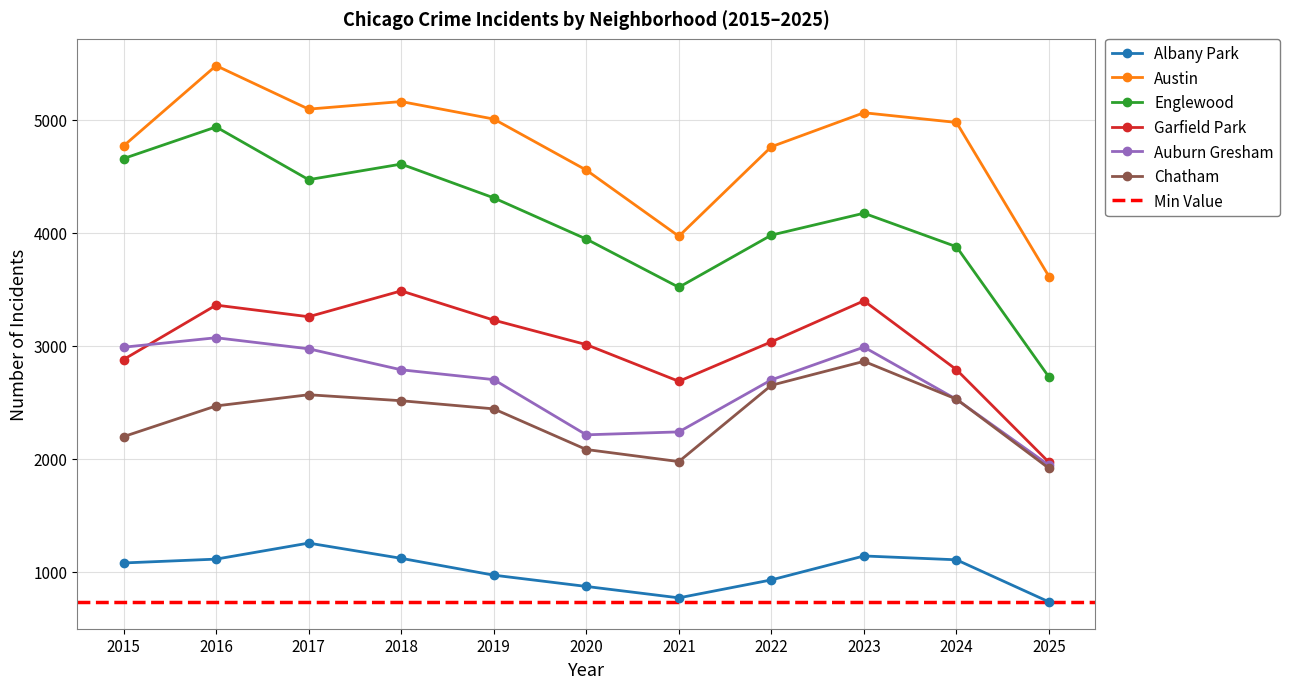

The Englewood series shows 1063 at 2016. True or false?

False